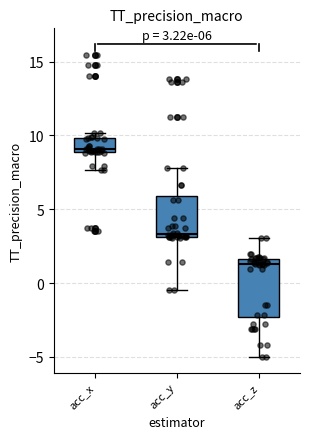

Comparing the boxes themselves (not the whiskers), which one is the tallest?

acc_z